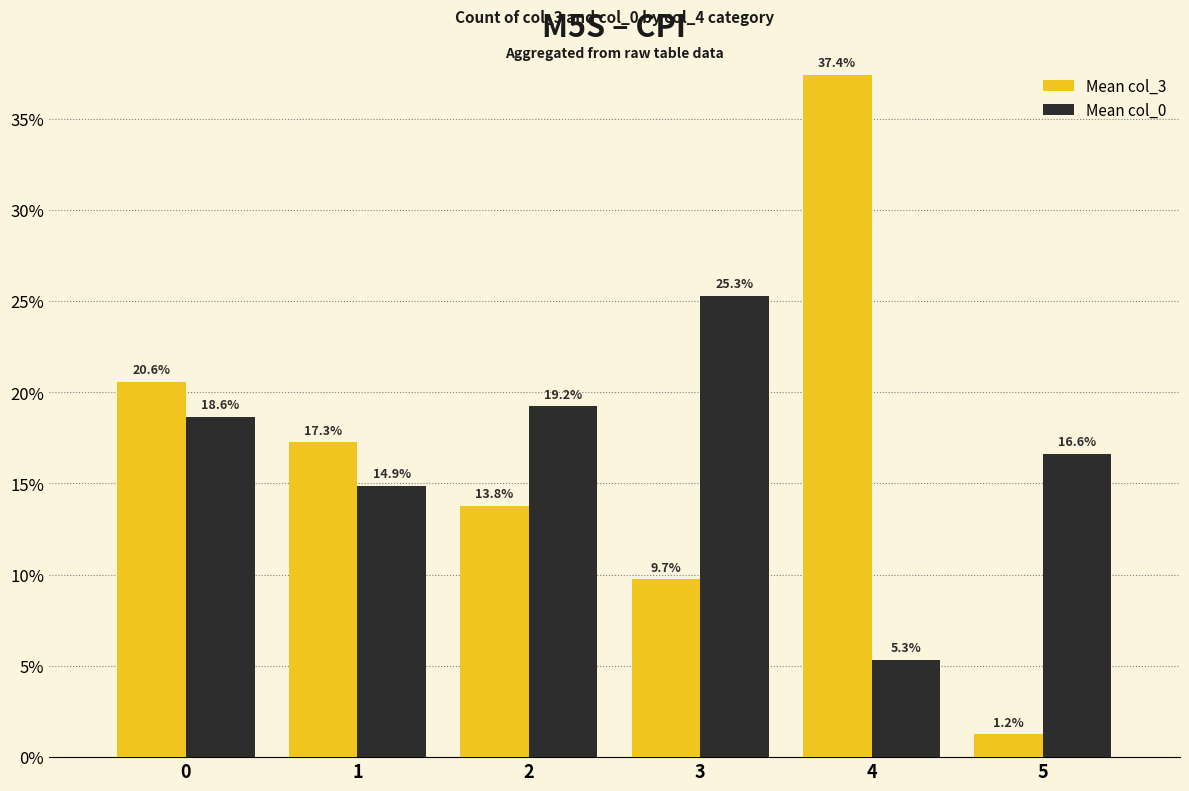

Does the chart contain stacked bars?

No